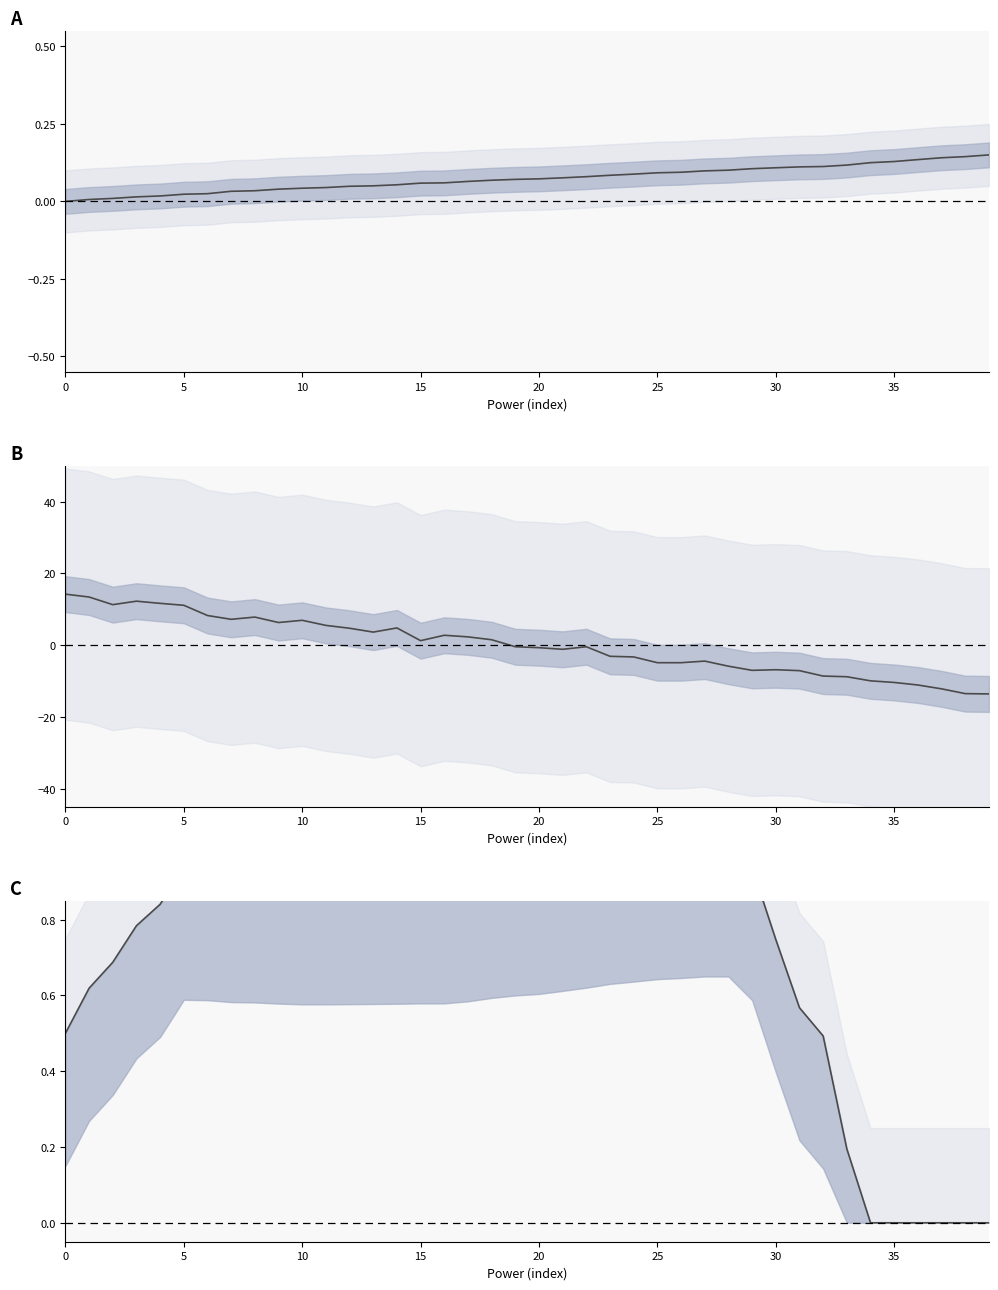

At which label does X_new (norm) reach its peak?

39